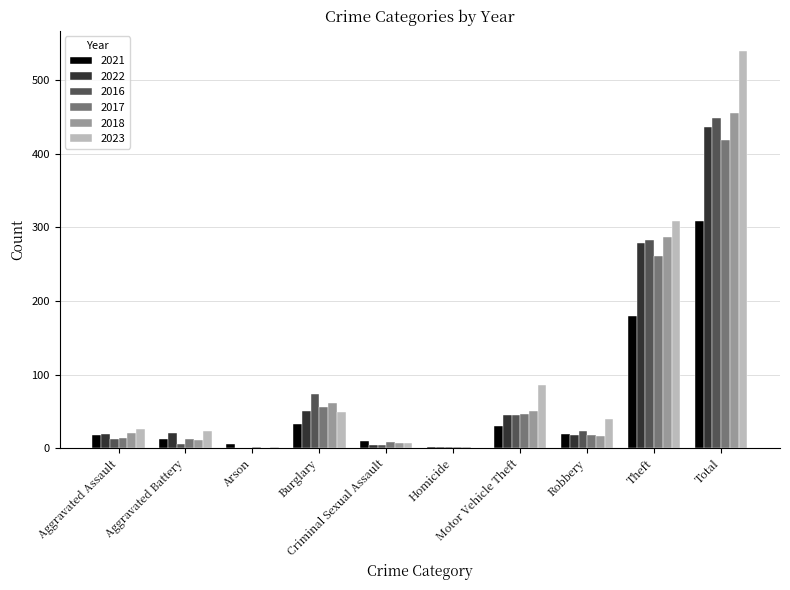

What is the sum of all 2017 values?

838